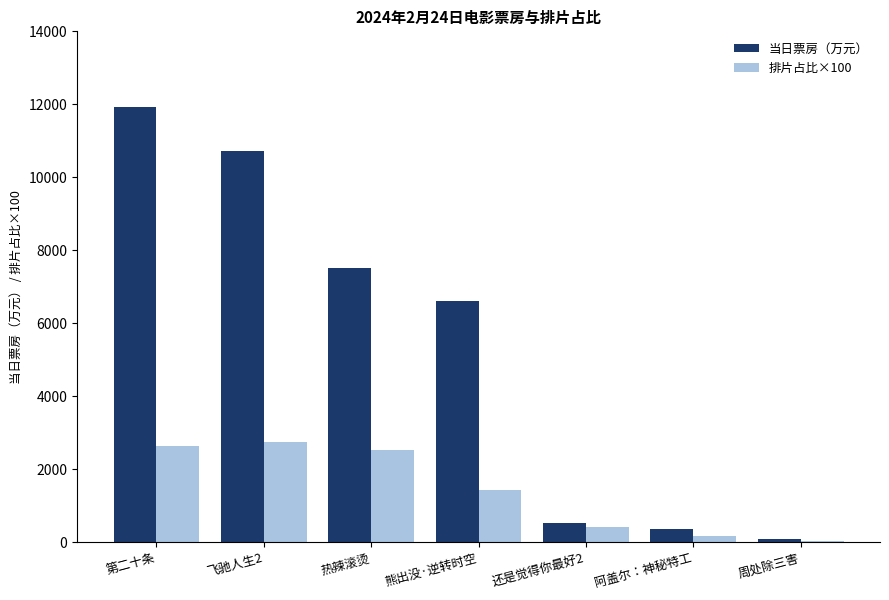

Is it true that 当日票房（万元） equals 11918.9 at 第二十条?

True